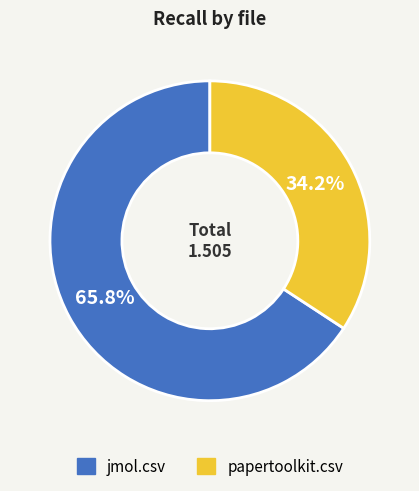

To the nearest percent, what is the average slice percentage?

50%